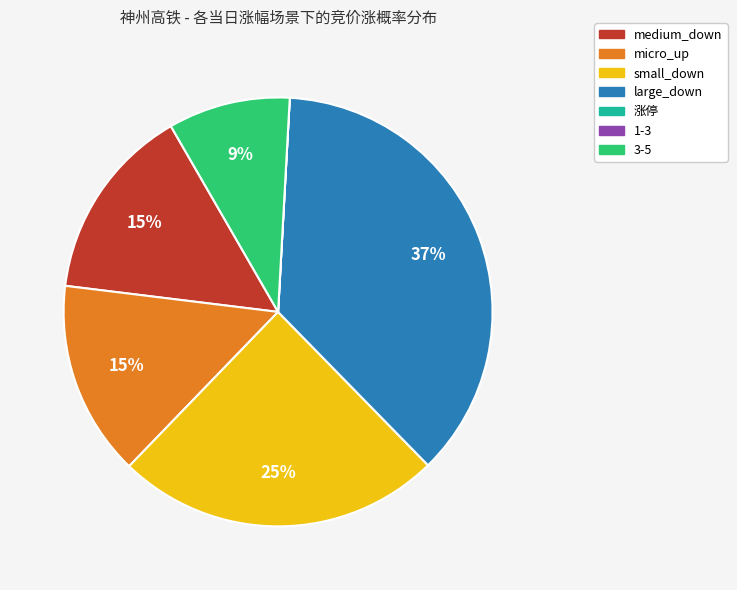

True or false: micro_up accounts for 15% of the total.

True